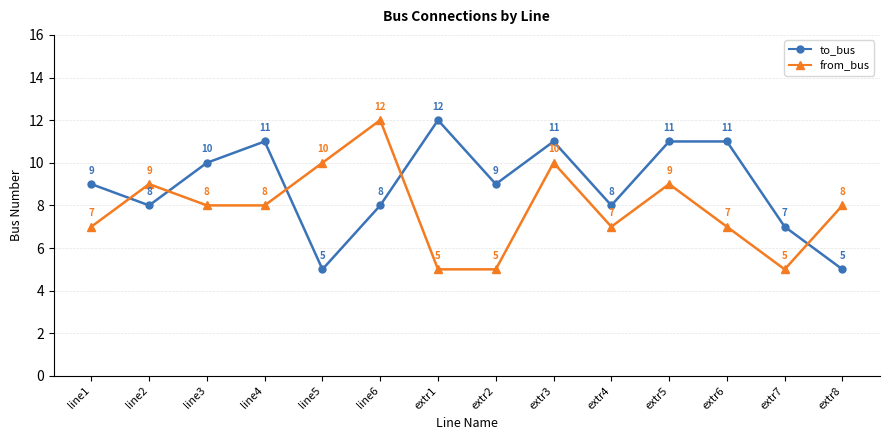

What is the greatest value displayed?

12